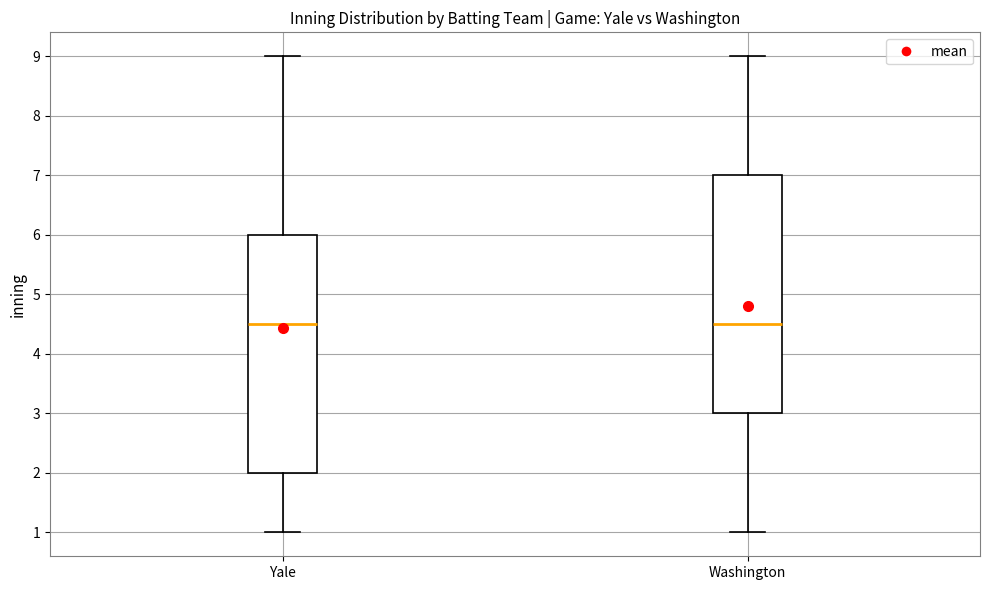

Where is the upper edge of the box for Washington on the y-axis? The values are not printed on the chart, so give them approximately, as read against the axis.

7.0